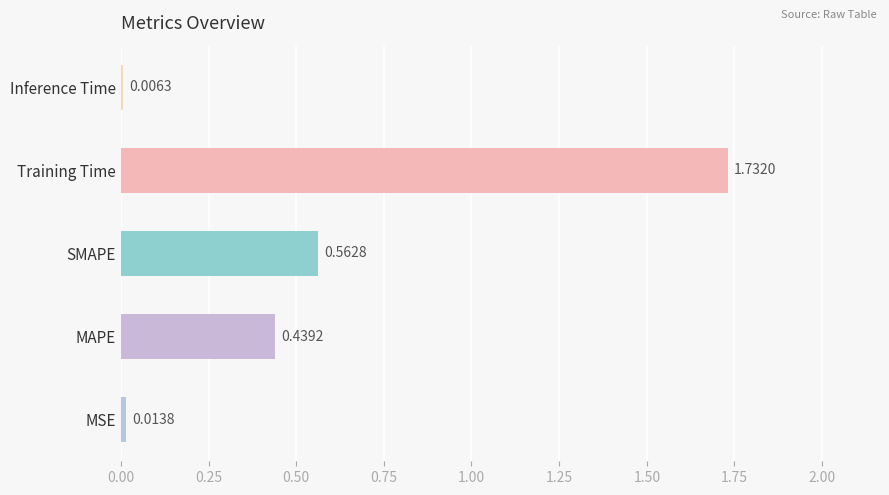

At which category does the chart reach its peak across all series?

Training Time